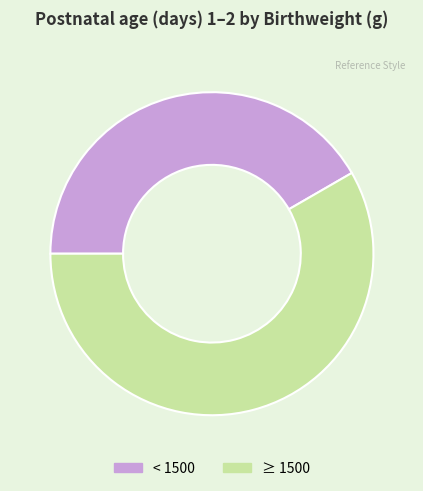

Do ≥ 1500 and < 1500 together represent more than half of the pie?

Yes